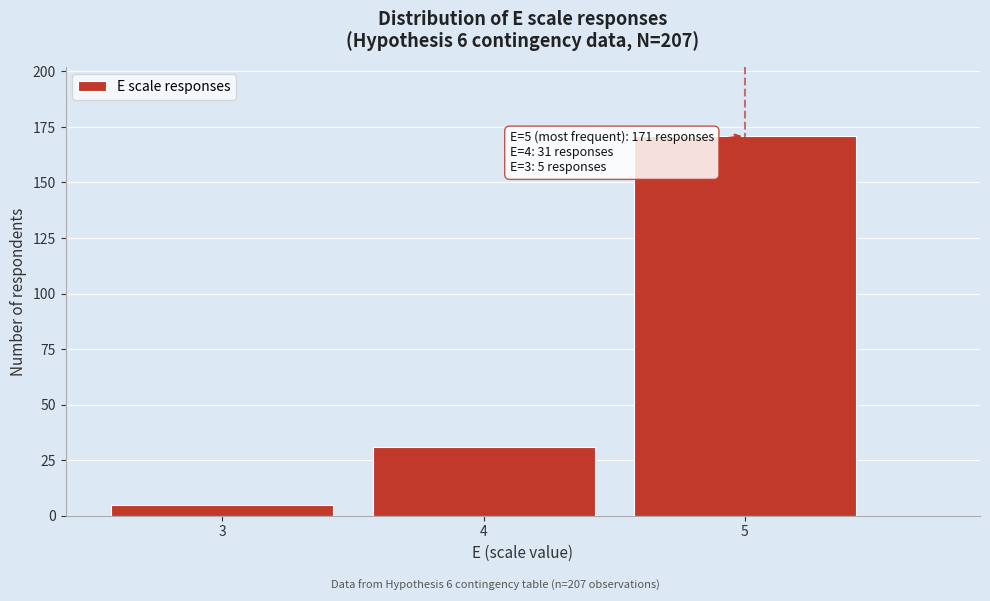

Reading left to right, extract all data points from this chart.

5	31	171